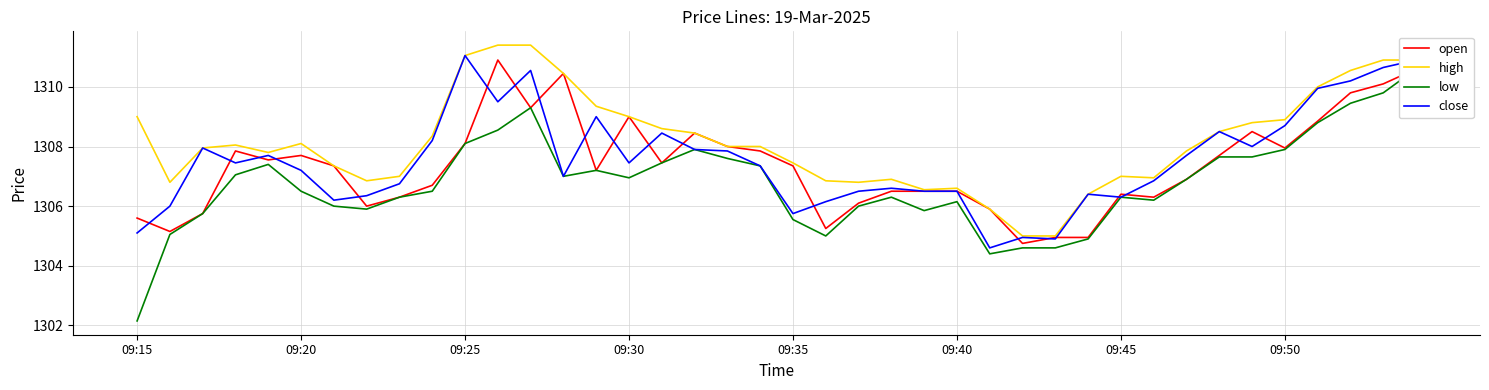

Which series has the largest total across all categories?

high